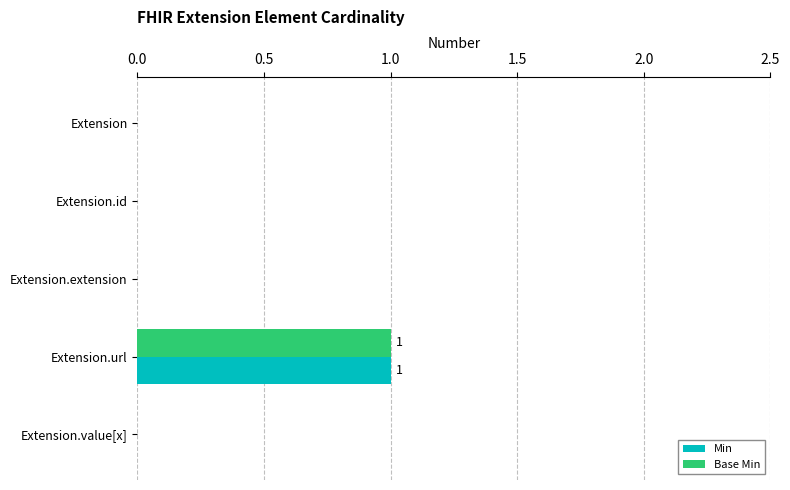

How many Min values are between 0 and 1?

5